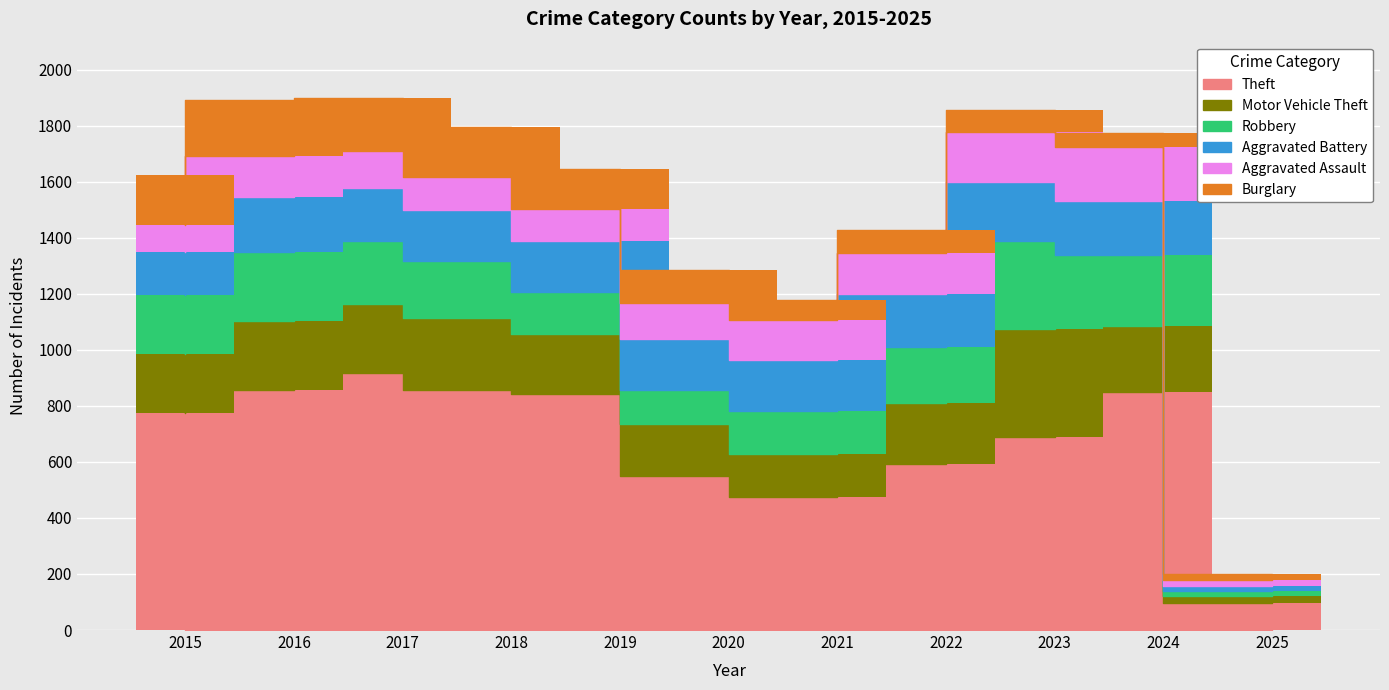

Reading left to right, extract all data points from this chart.

Theft: 774	858	916	856	841	550	474	592	690	851	97
Motor Vehicle Theft: 211	245	247	256	216	184	156	219	384	235	26
Robbery: 212	247	224	204	150	124	153	198	316	251	17
Aggravated Battery: 154	196	191	183	182	180	182	190	209	195	18
Aggravated Assault: 95	146	131	119	113	131	142	146	177	191	22
Burglary: 178	201	189	176	143	115	71	82	81	51	19